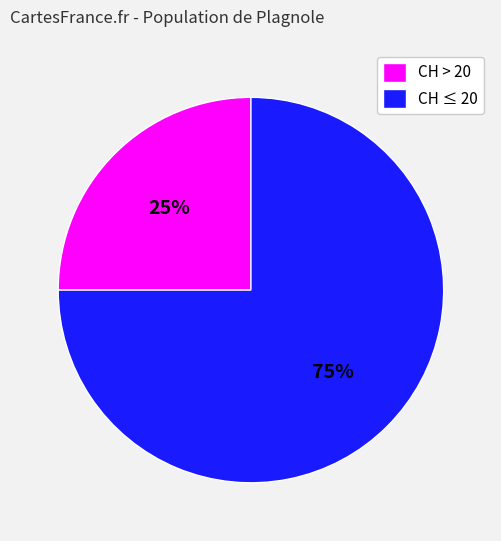

How many segments does this pie chart have?

2